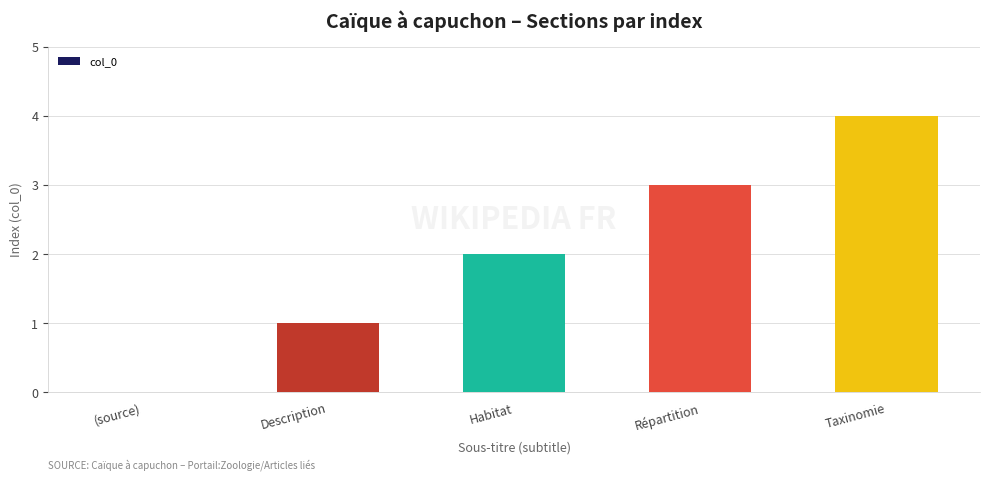

What is the difference between the values at Habitat and Description?

1